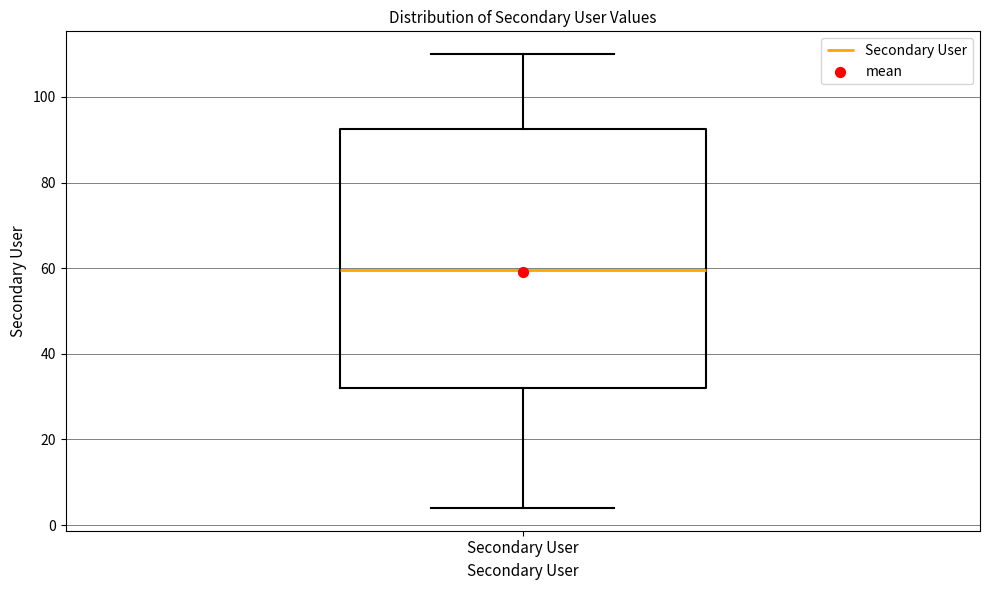

Read this box plot against the y-axis: the position of the median line, the range covered by the box, and the ends of both whiskers. The values are not printed on the chart, so give them approximately, as read against the axis.

median 60, box 32 to 92, whiskers 4 to 110